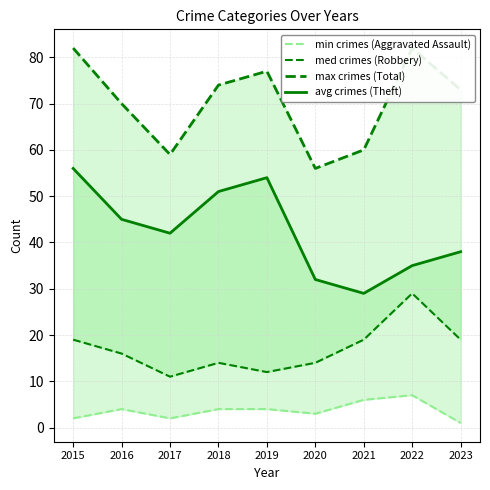

Rank the series at 2020 from lowest to highest value.

min crimes (Aggravated Assault), med crimes (Robbery), avg crimes (Theft), max crimes (Total)